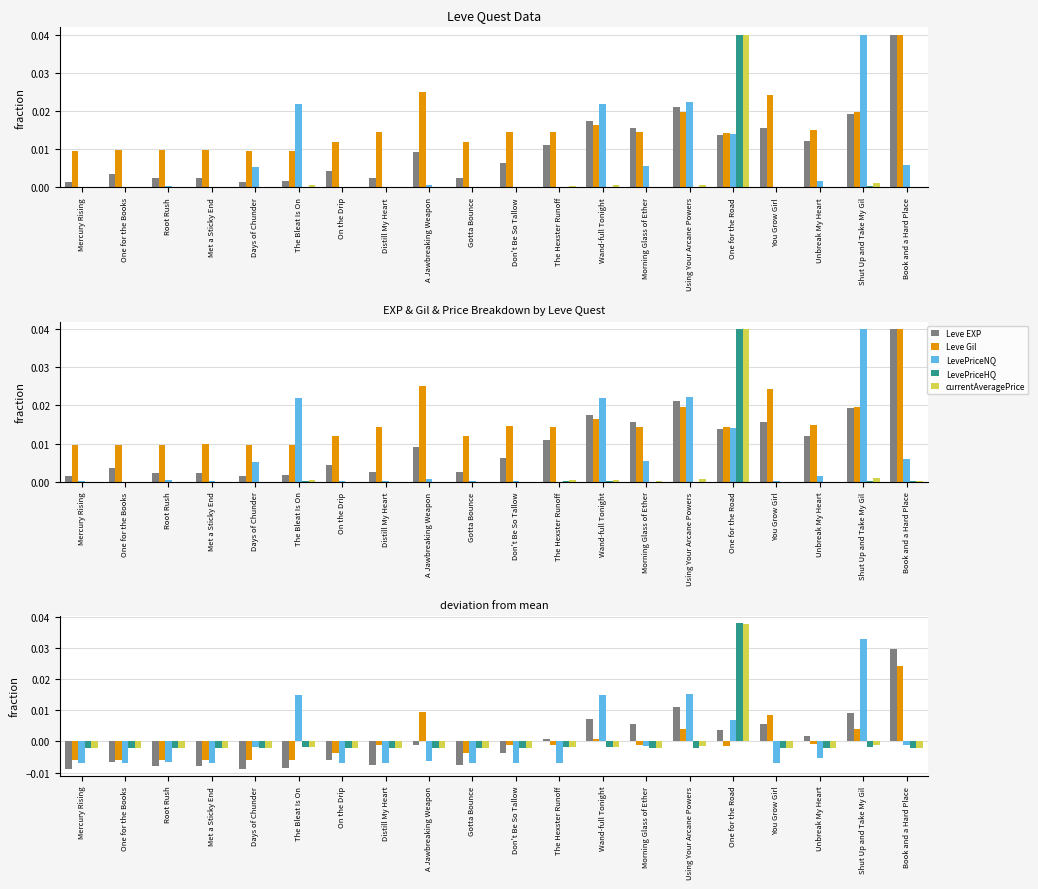

Which category has the highest value across all series?

One for the Road